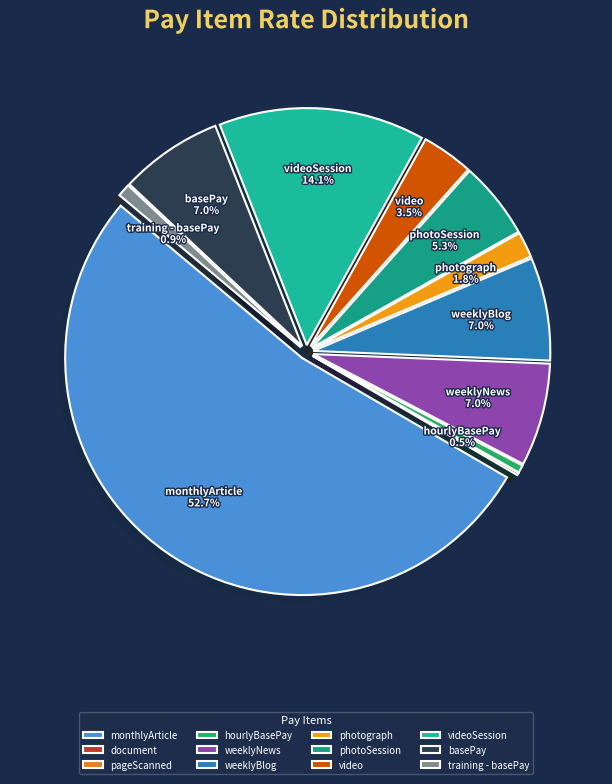

What percentage do training - basePay and photograph together represent?

2.6%